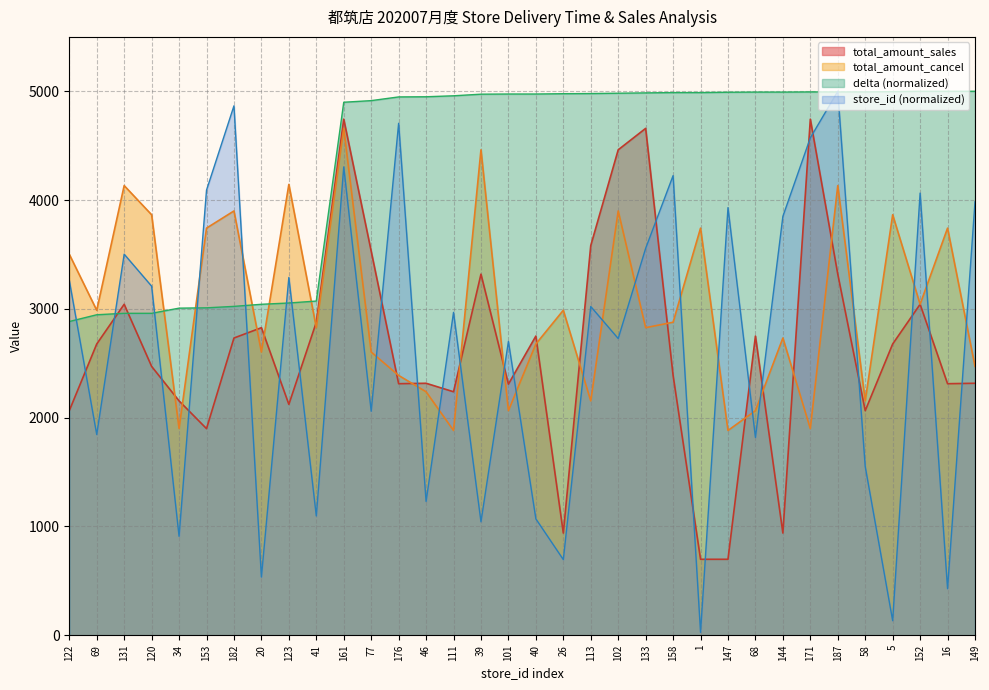

Reading left to right, transcribe all the data shown in this chart.

store_id: 122=3262.0	69=1844.9	131=3502.7	120=3208.6	34=909.1	153=4090.9	182=4866.3	20=534.8	123=3288.8	41=1096.3	161=4304.8	77=2058.8	176=4705.9	46=1229.9	111=2967.9	39=1042.8	101=2700.5	40=1069.5	26=695.2	113=3021.4	102=2727.3	133=3556.1	158=4224.6	1=26.7	147=3930.5	68=1818.2	144=3850.3	171=4572.2	187=5000.0	58=1550.8	5=133.7	152=4064.2	16=427.8	149=3984.0
delta: 122=2883.6	69=2945.8	131=2959.1	120=2959.1	34=3006.5	153=3009.5	182=3022.8	20=3042.1	123=3053.9	41=3071.7	161=4899.3	77=4914.1	176=4948.2	46=4949.6	111=4958.5	39=4973.3	101=4974.8	40=4974.8	26=4977.8	113=4979.3	102=4982.2	133=4985.2	158=4988.2	1=4988.2	147=4991.1	68=4992.6	144=4992.6	171=4994.1	187=4994.1	58=4994.1	5=4997.0	152=5000.0	16=5000.0	149=5000.0
total_amount_sales: 122=2064.0	69=2677.0	131=3042.0	120=2471.0	34=2154.0	153=1899.0	182=2732.0	20=2827.0	123=2122.0	41=2877.0	161=4744.0	77=3530.0	176=2312.0	46=2316.0	111=2238.0	39=3319.0	101=2308.0	40=2750.0	26=939.0	113=3582.0	102=4462.0	133=4659.0	158=2388.0	1=698.0	147=698.0	68=2750.0	144=939.0	171=4744.0	187=3319.0	58=2064.0	5=2677.0	152=3042.0	16=2312.0	149=2316.0
total_amount_cancel: 122=3502.0	69=2987.0	131=4133.0	120=3865.0	34=1900.0	153=3742.0	182=3900.0	20=2603.0	123=4144.0	41=2827.0	161=4659.0	77=2603.0	176=2388.0	46=2238.0	111=1882.0	39=4462.0	101=2064.0	40=2677.0	26=2987.0	113=2154.0	102=3900.0	133=2827.0	158=2877.0	1=3742.0	147=1882.0	68=2064.0	144=2732.0	171=1899.0	187=4133.0	58=2154.0	5=3865.0	152=3042.0	16=3742.0	149=2471.0